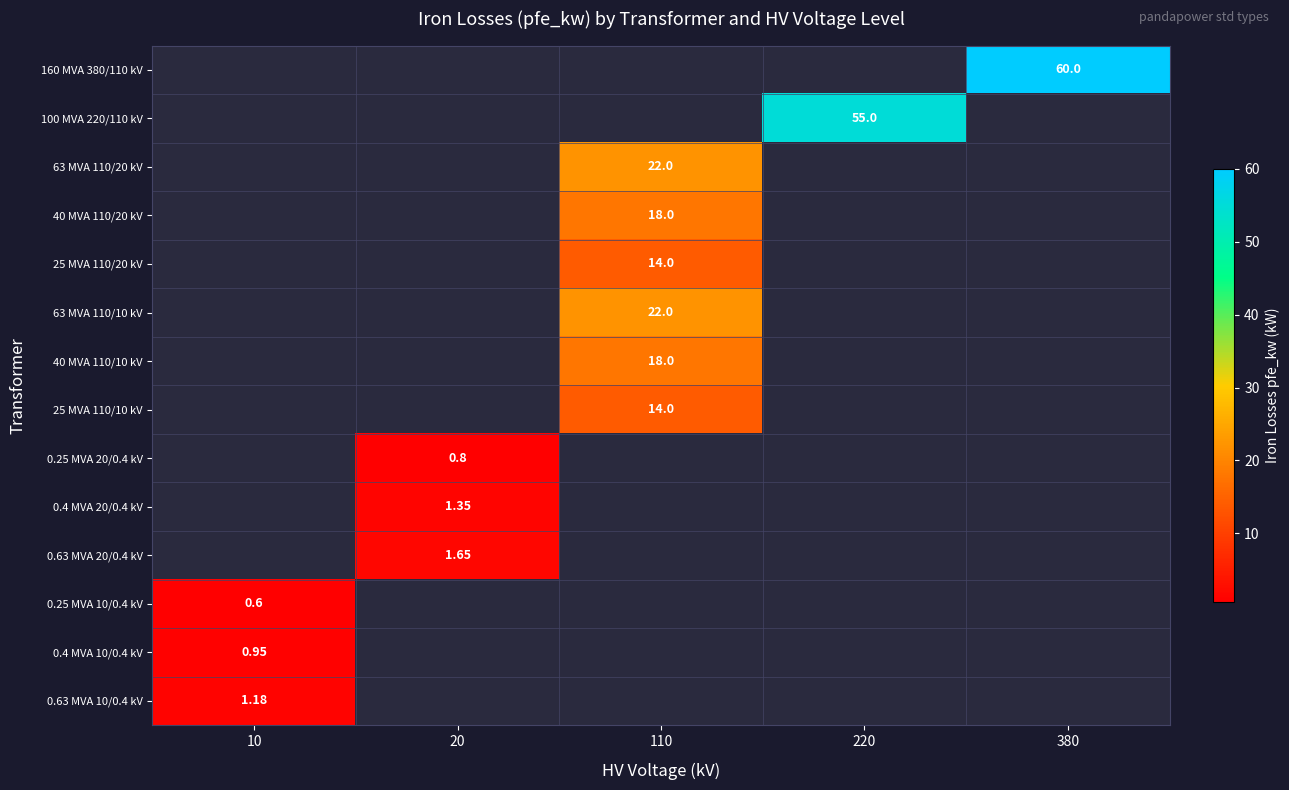

List the labels in order of 0.4 MVA 10/0.4 kV value, largest first.

10, 20, 110, 220, 380